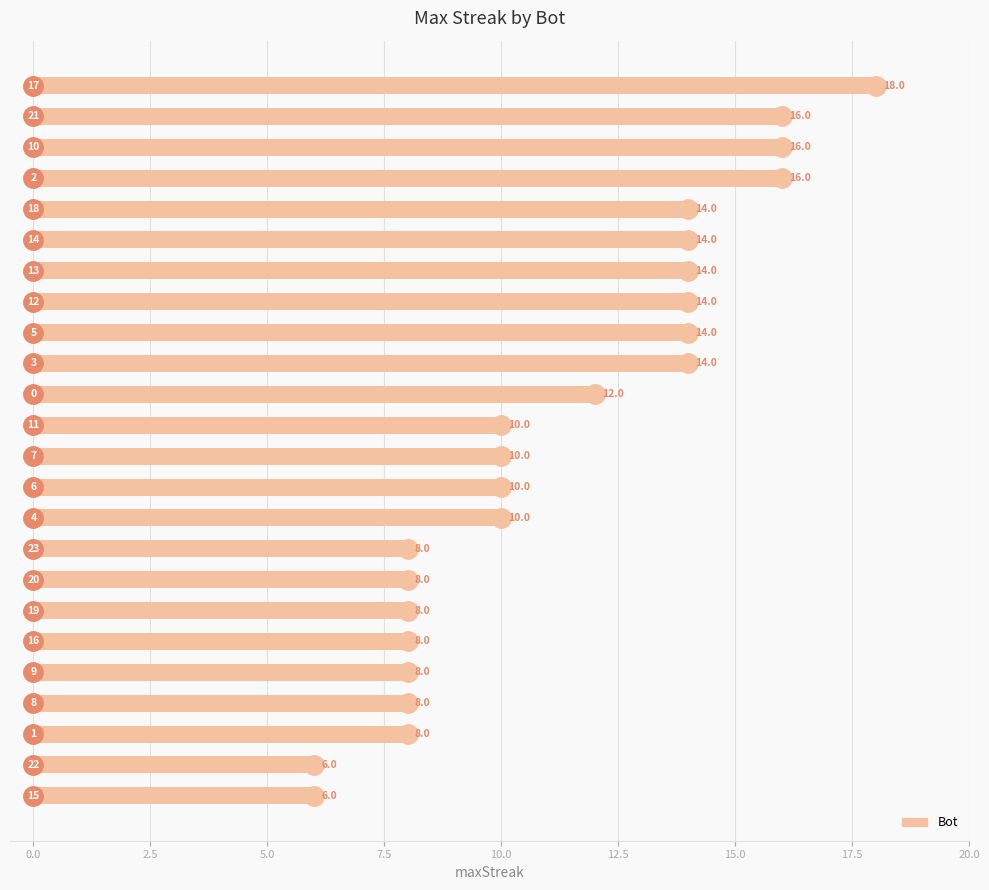

What is the value of the 2nd bar from the top?

16